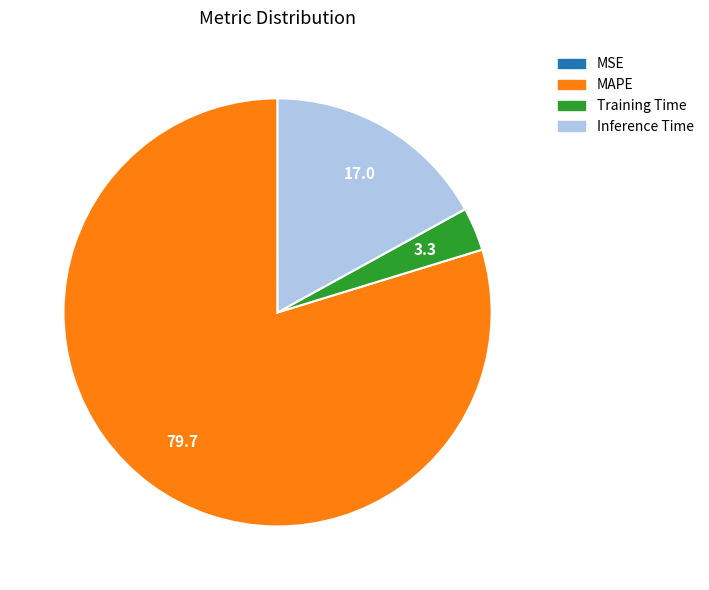

Is there a majority slice in this chart?

Yes